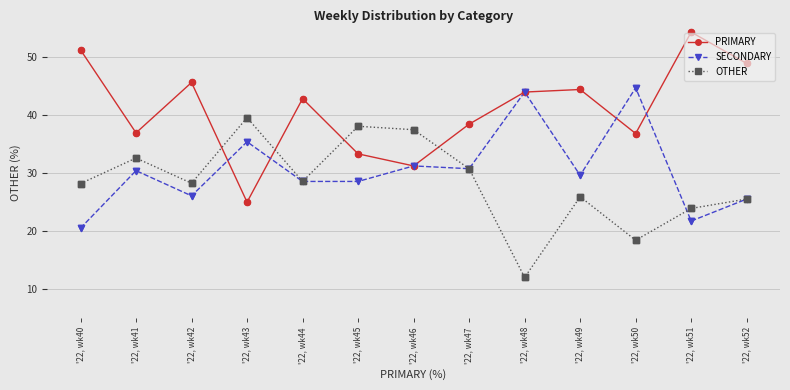

Between '22, wk43 and '22, wk49, which series saw the biggest shift?

PRIMARY